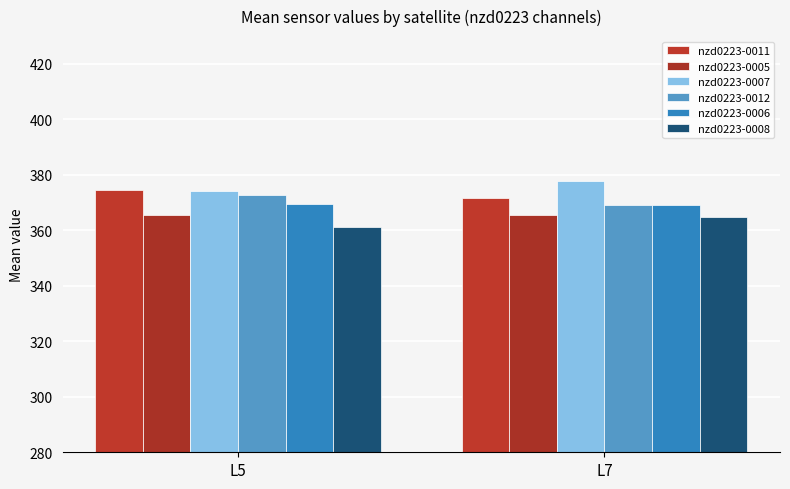

Does the chart contain stacked bars?

No